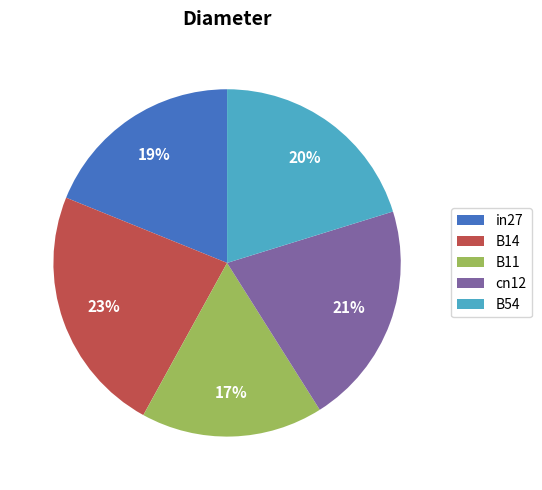

True or false: B11 accounts for 17% of the total.

True